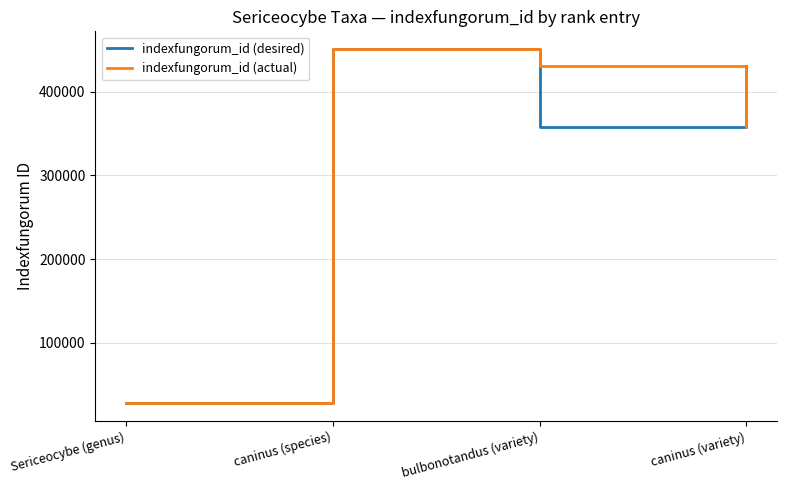

What is the lowest value of the indexfungorum_id (actual) series?

27843